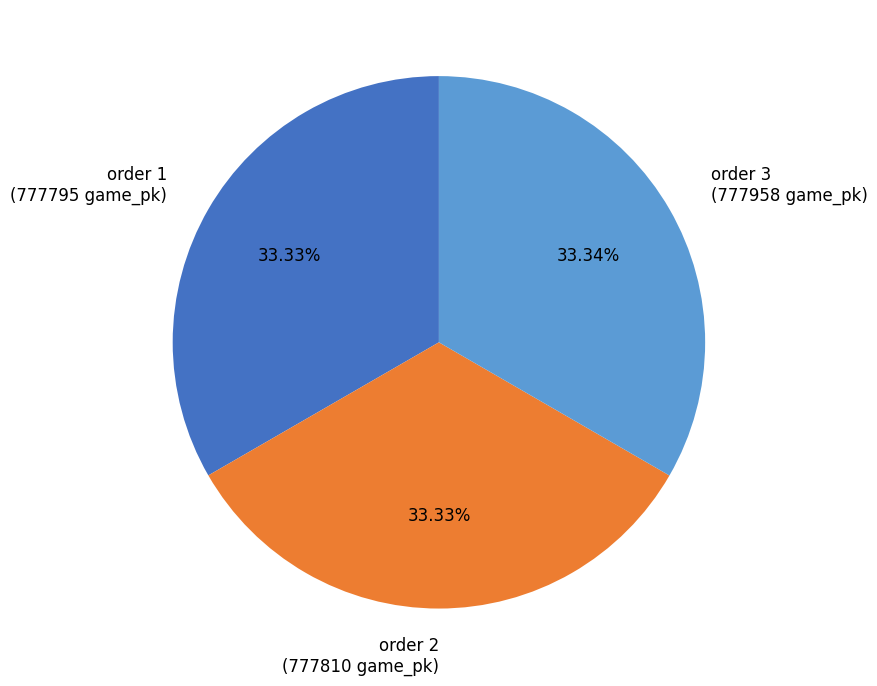

To the nearest percent, what is the average slice percentage?

33%